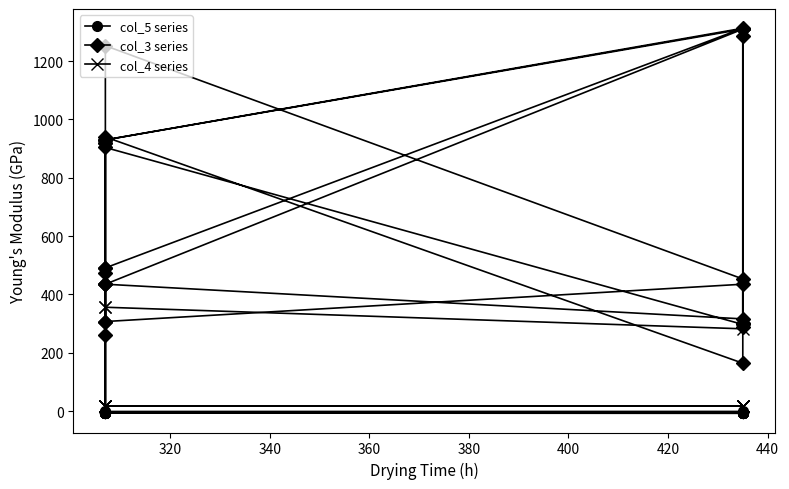

True or false: col_3 series and col_5 series cross at least once.

False